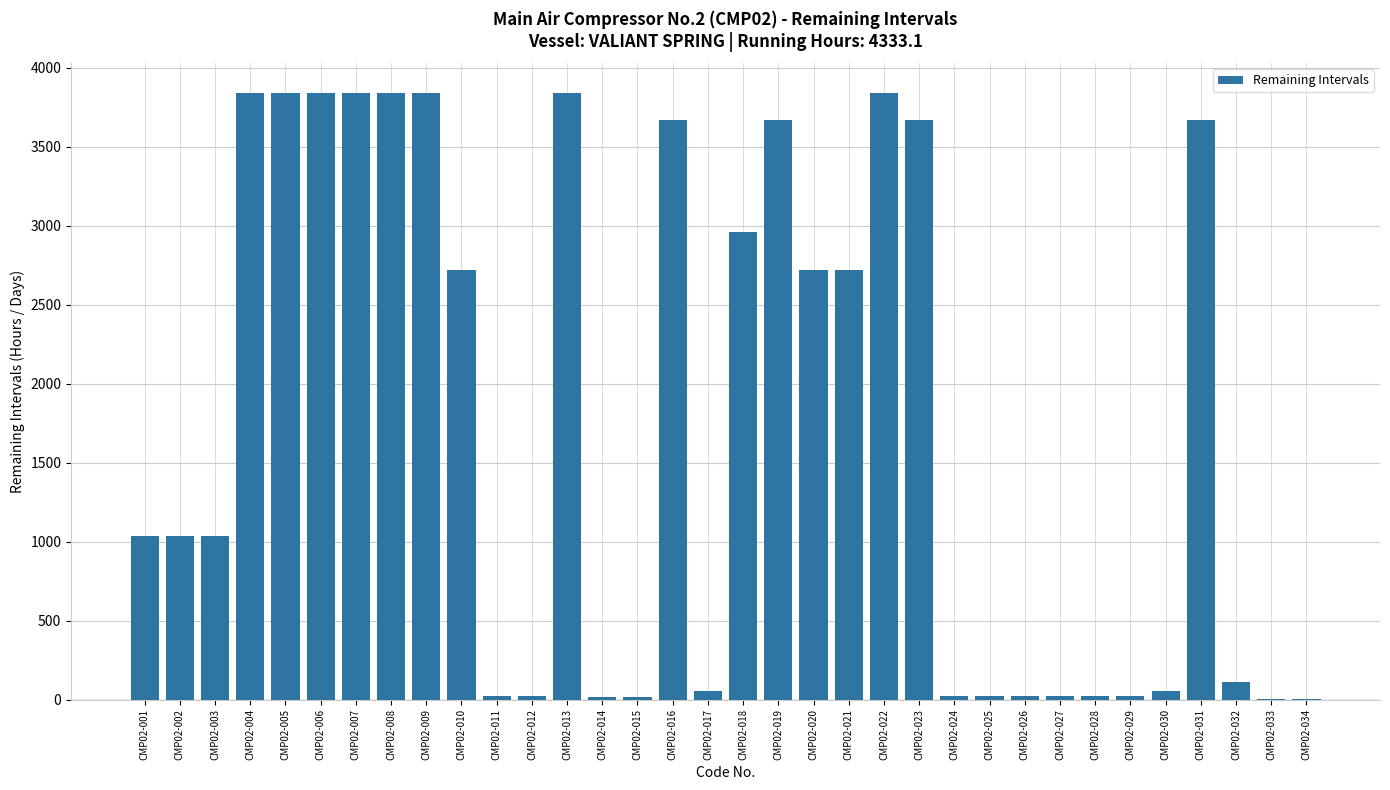

What is the maximum value shown in the chart?

3836.4